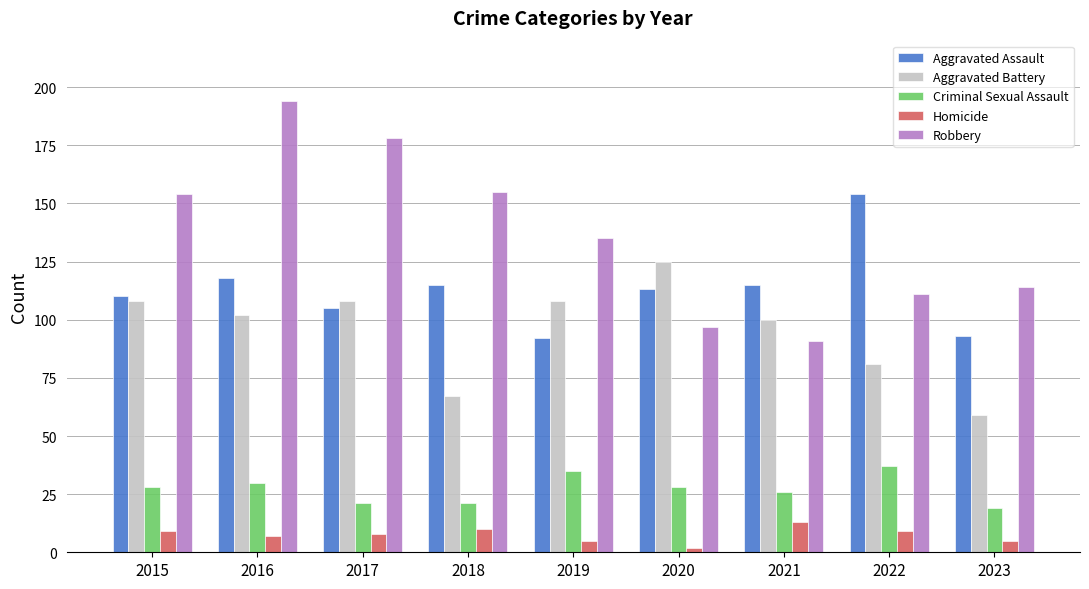

Reading right to left, what are all the values shown in this chart?

Aggravated Assault: 93	154	115	113	92	115	105	118	110
Aggravated Battery: 59	81	100	125	108	67	108	102	108
Criminal Sexual Assault: 19	37	26	28	35	21	21	30	28
Homicide: 5	9	13	2	5	10	8	7	9
Robbery: 114	111	91	97	135	155	178	194	154